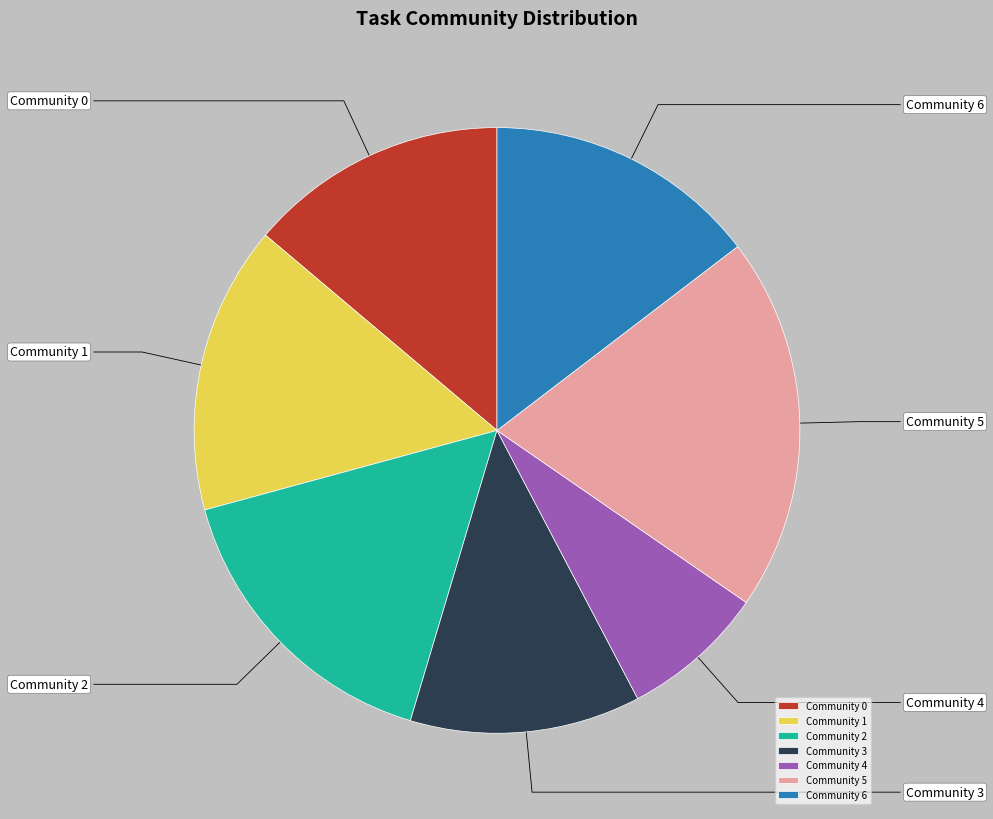

What is the smallest slice in the pie chart?

Community 4